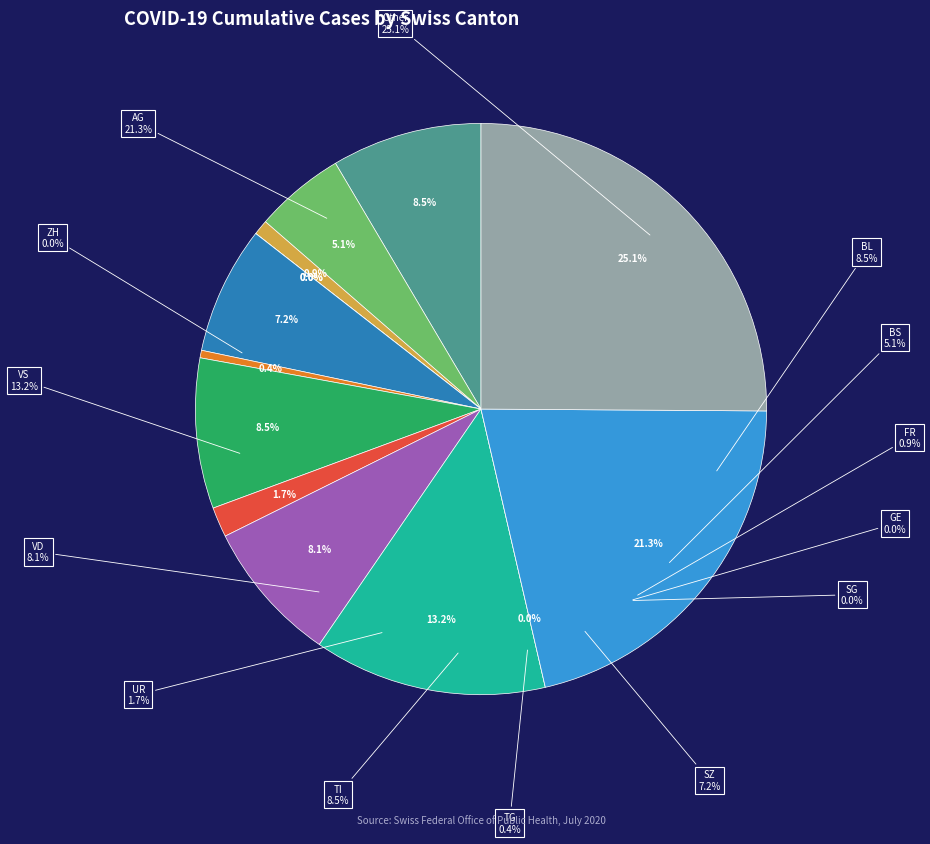

The BL slice represents 14% of the pie. True or false?

False